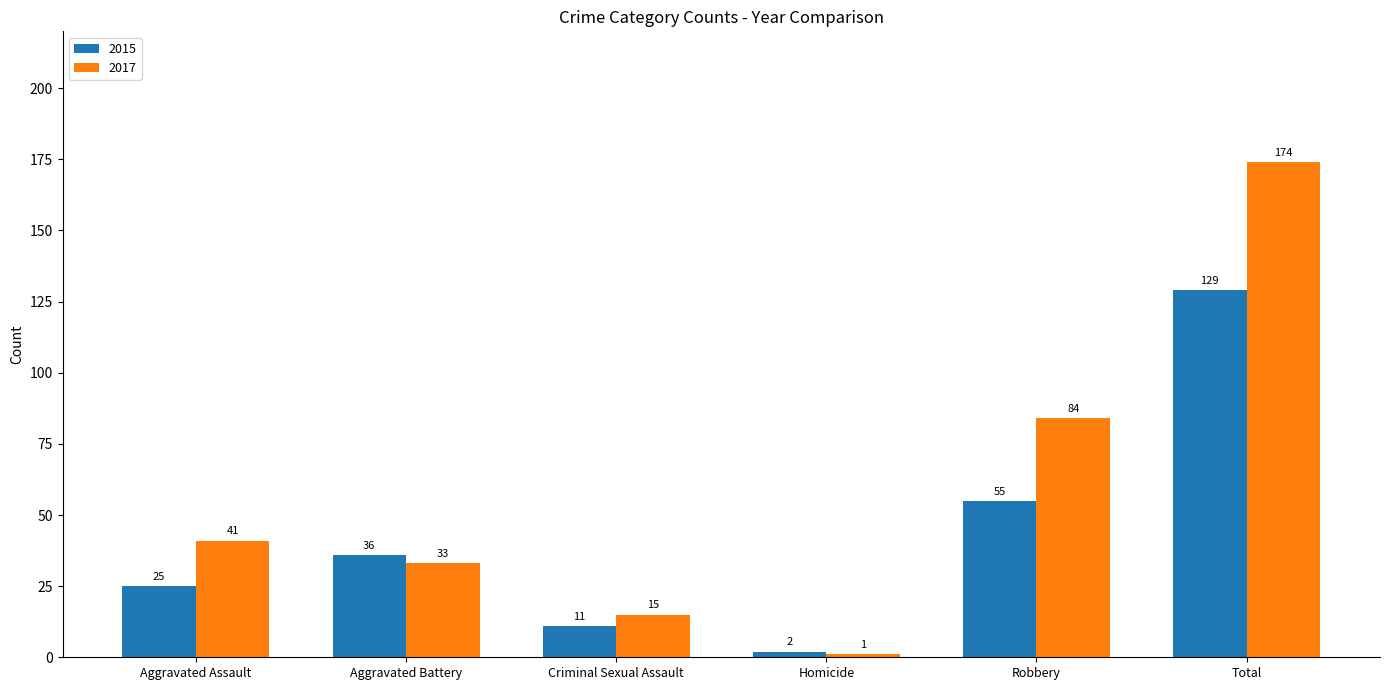

What is the sum of all 2017 values?

348